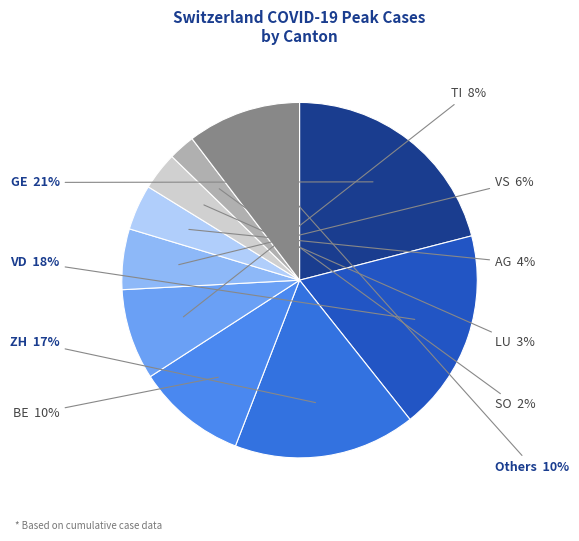

Does any single category account for the majority?

No